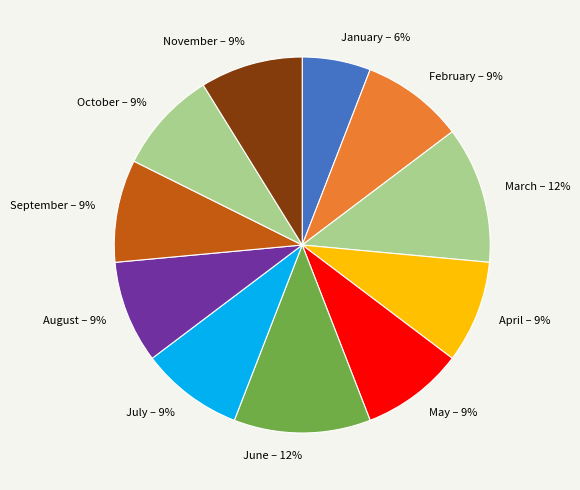

Is there any slice that represents more than half of the pie?

No